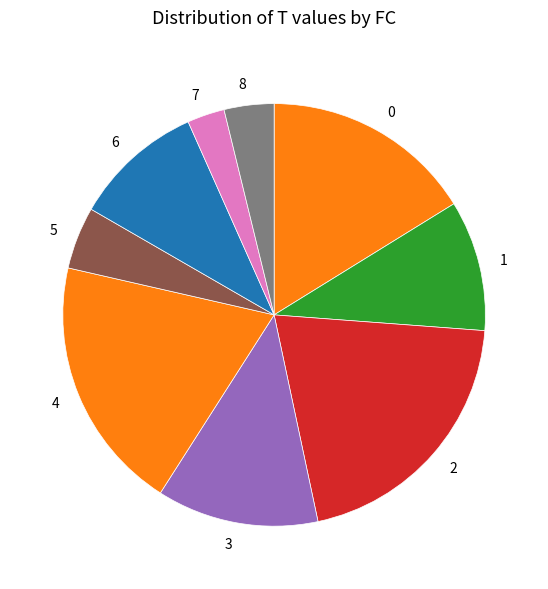

Approximately how many times larger is the value at 0 compared to 8?

4.2